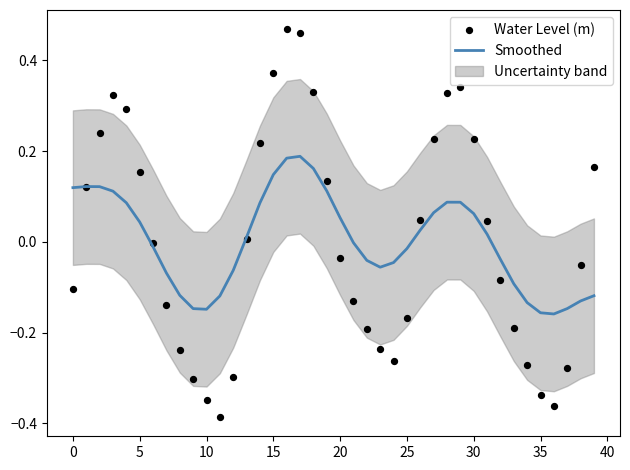

Which series reaches the minimum Y coordinate?

Water Level (m)